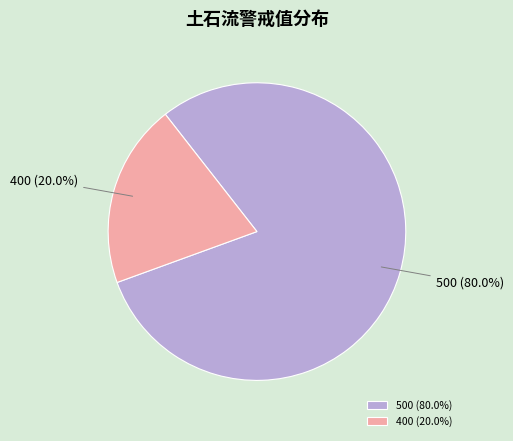

Combined, what portion of the pie is 500 and 400?

100.0%